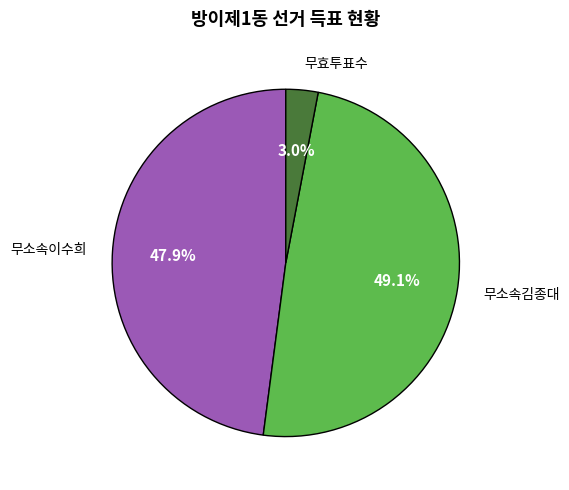

Is there a majority slice in this chart?

No